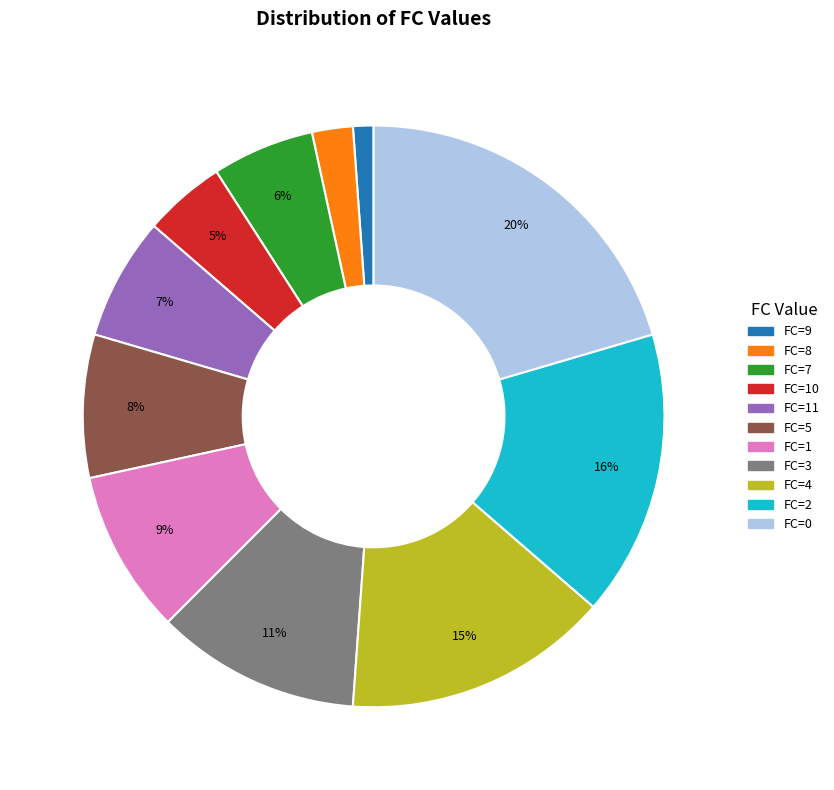

How many slices are in this pie chart?

11